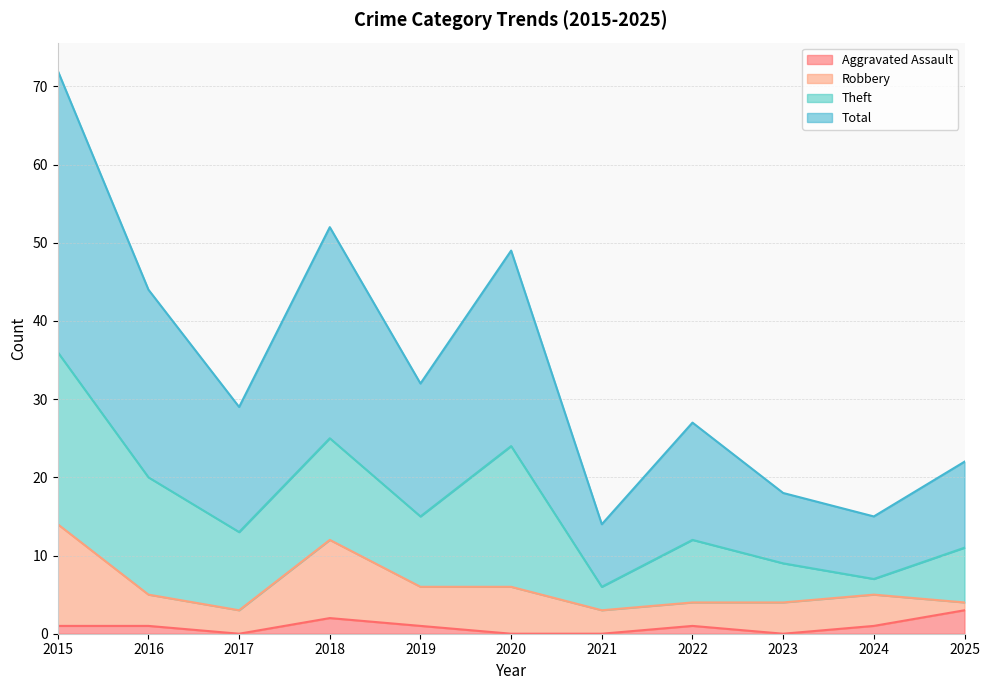

Between 2023 and 2019, which is larger?

2019